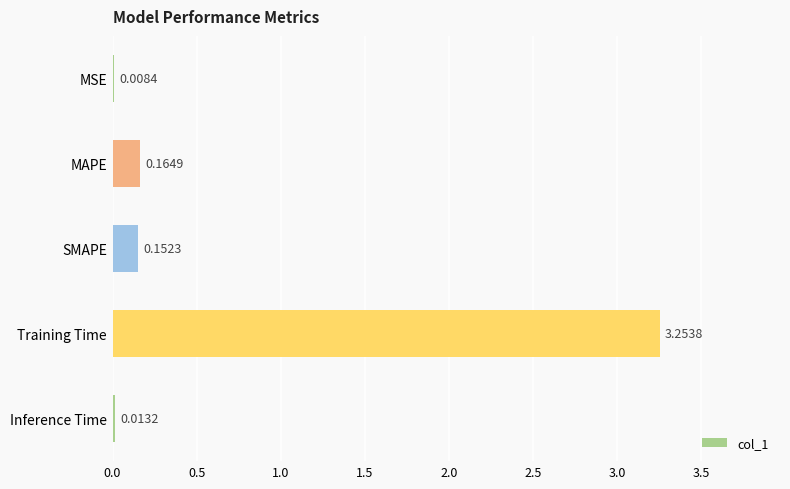

At which category does the chart reach its peak across all series?

Training Time